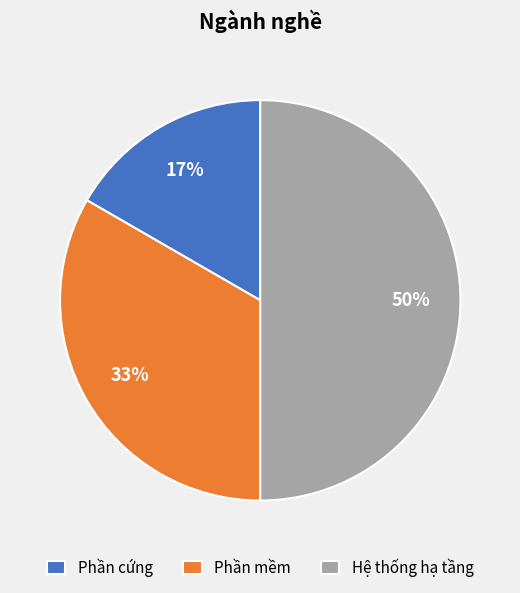

What percentage is the Hệ thống hạ tầng slice, to the nearest percent?

50%